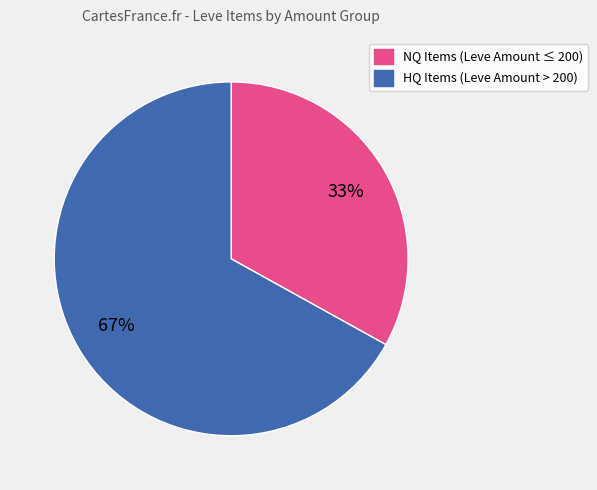

To the nearest percent, what is the difference between the largest and smallest slice percentages?

34%